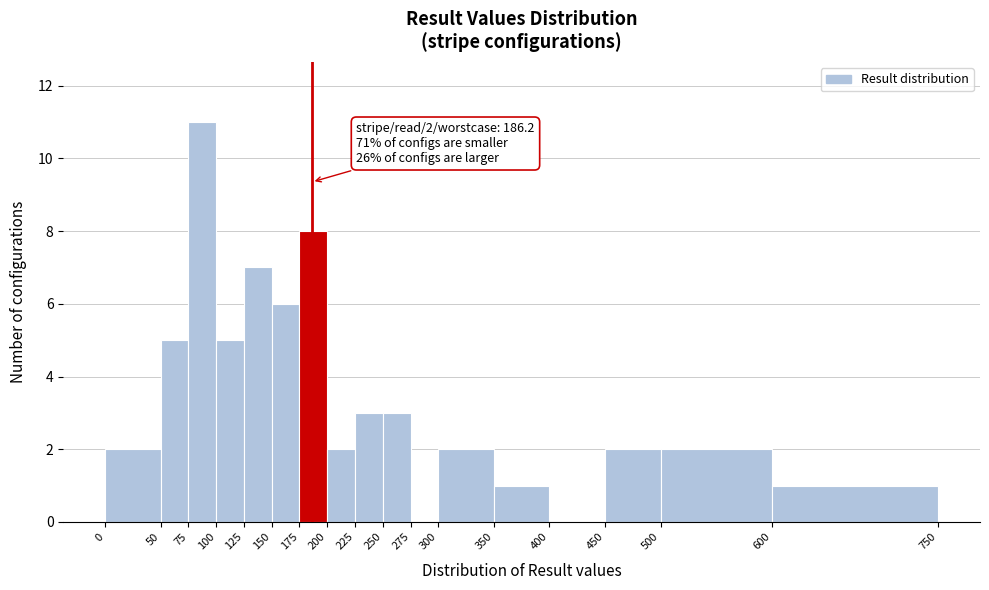

Over which range of the x-axis is the bar tallest?

75 to 100